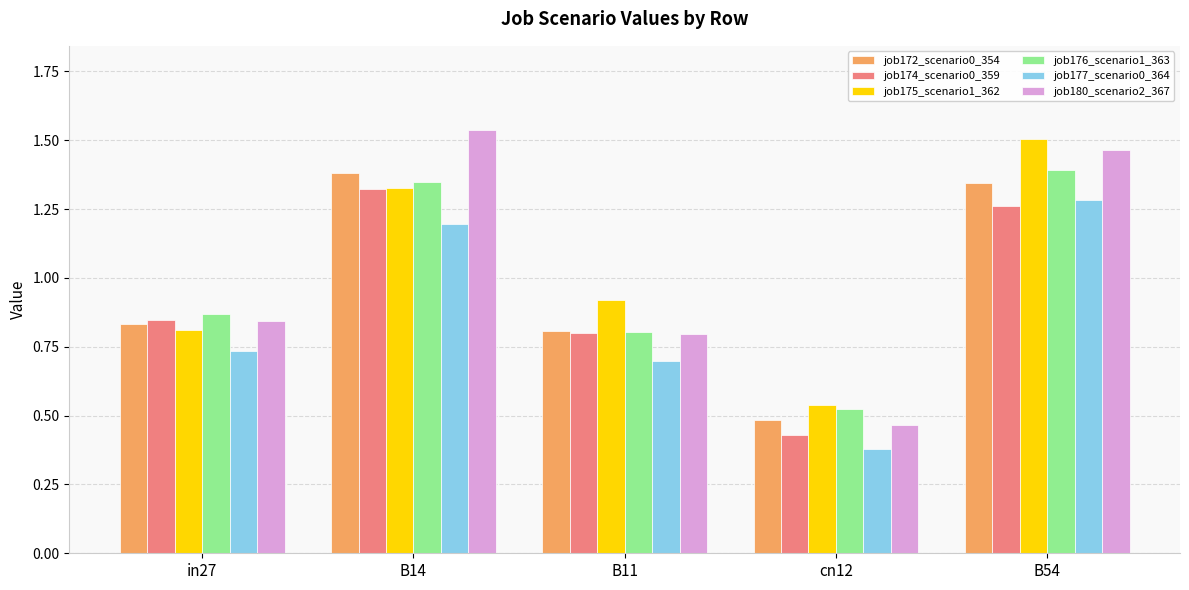

List the labels in order of job174_scenario0_359 value, smallest first.

cn12, B11, in27, B54, B14